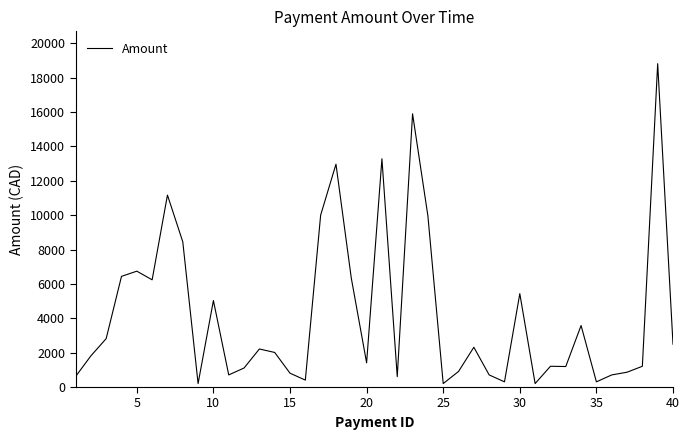

What is the greatest value displayed?

18812.8